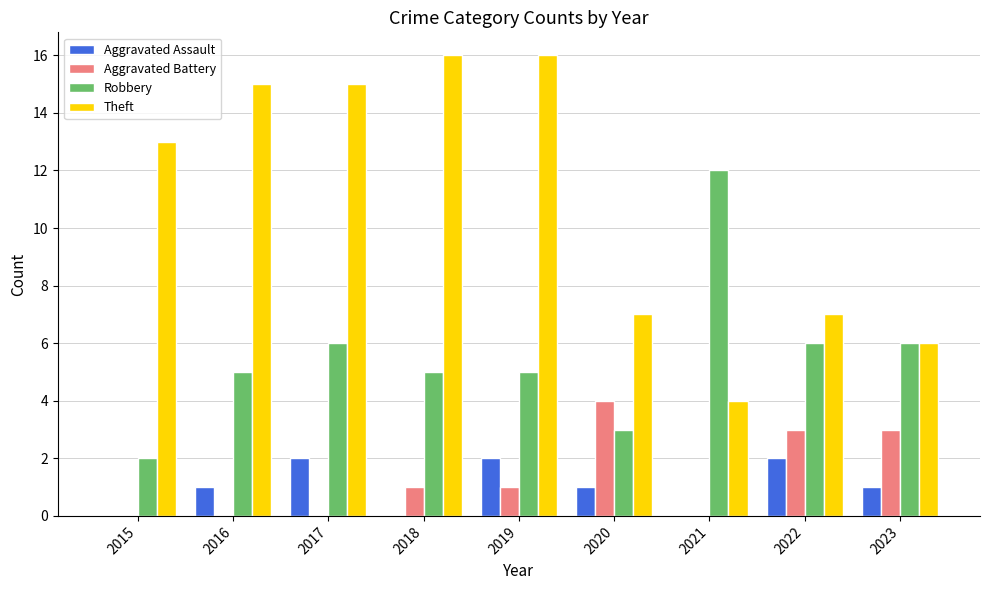

Reading left to right, what are all the values shown in this chart?

Aggravated Assault: 0	1	2	0	2	1	0	2	1
Aggravated Battery: 0	0	0	1	1	4	0	3	3
Robbery: 2	5	6	5	5	3	12	6	6
Theft: 13	15	15	16	16	7	4	7	6